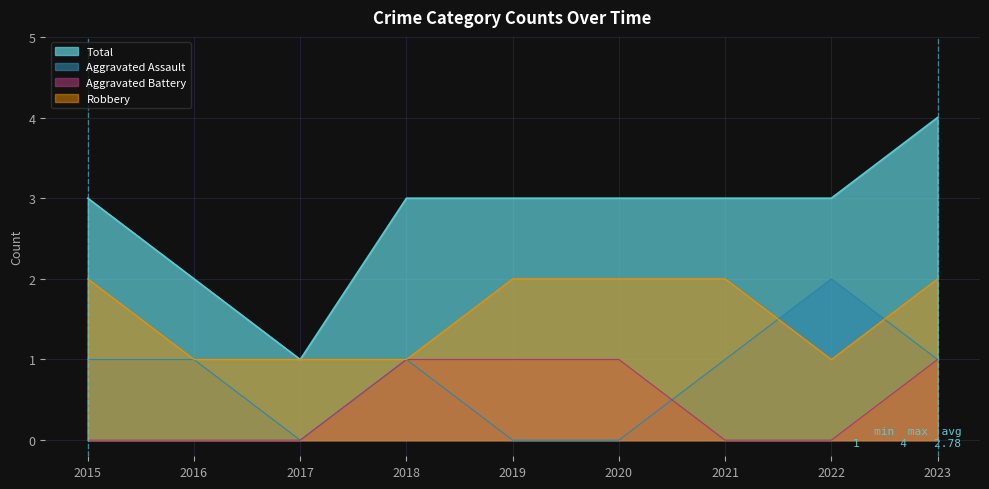

What is the difference between the second highest and second lowest values in the Total series?

1